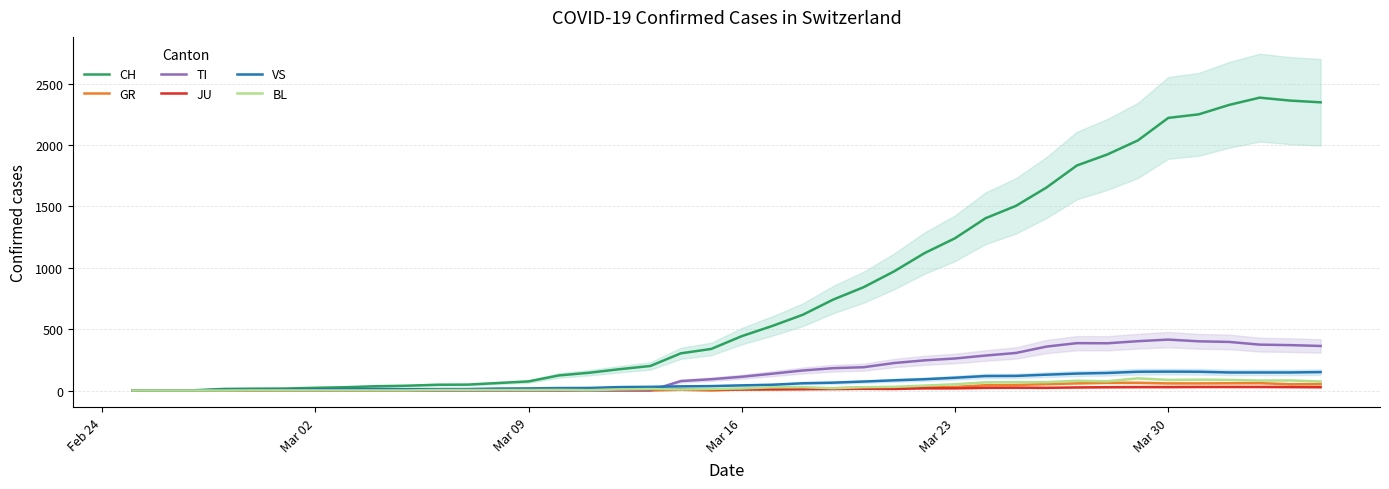

True or false: CH has a value of 35 at Mar 09.

False